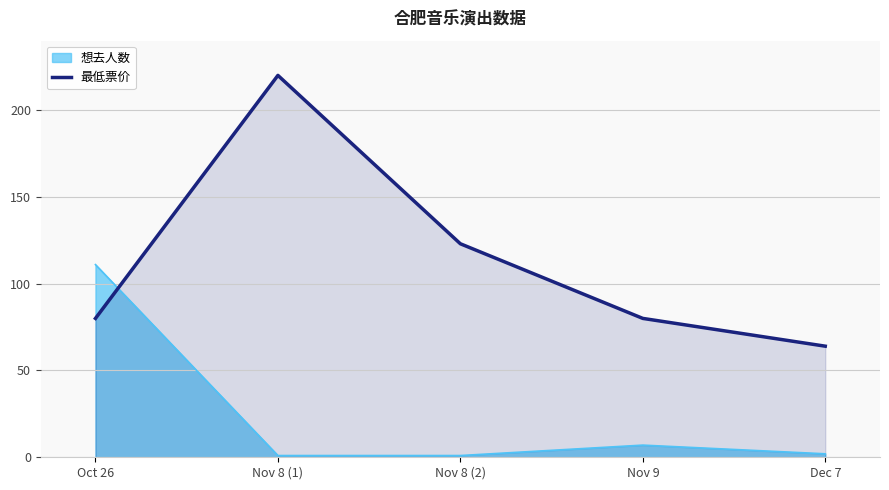

Does the chart display data point markers on the line(s)?

No